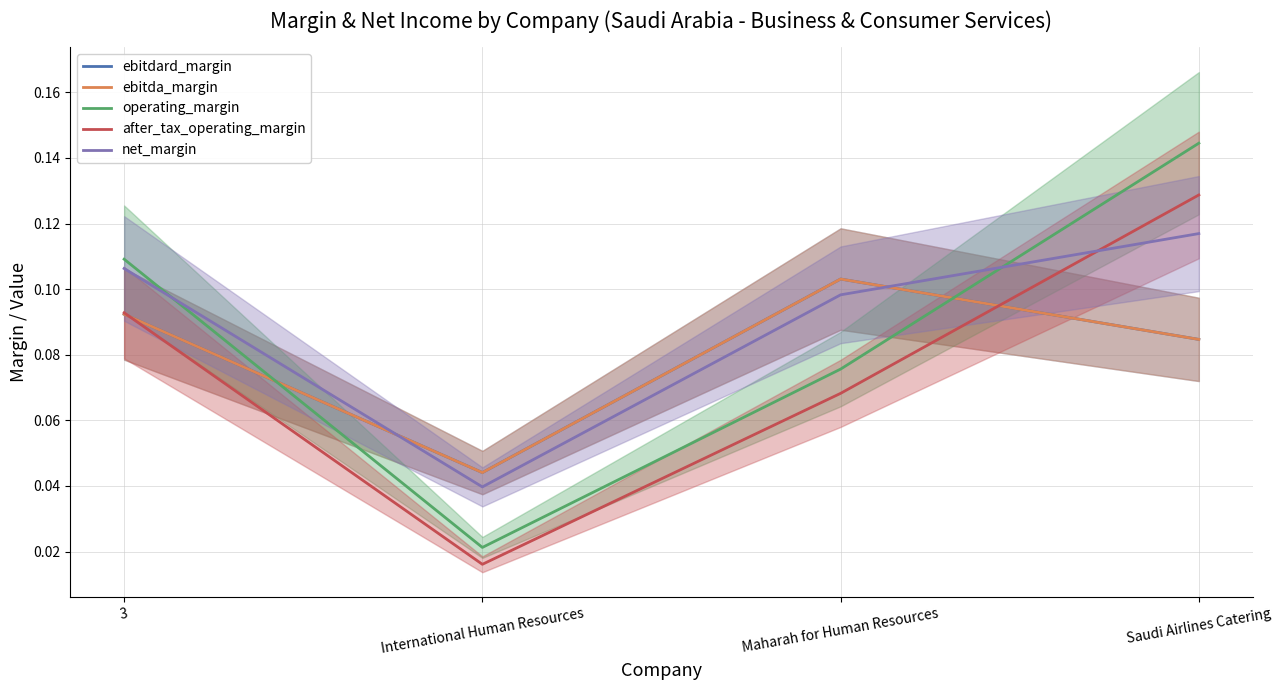

List the labels in order of ebitda_margin value, smallest first.

International Human Resources, Saudi Airlines Catering, 3, Maharah for Human Resources